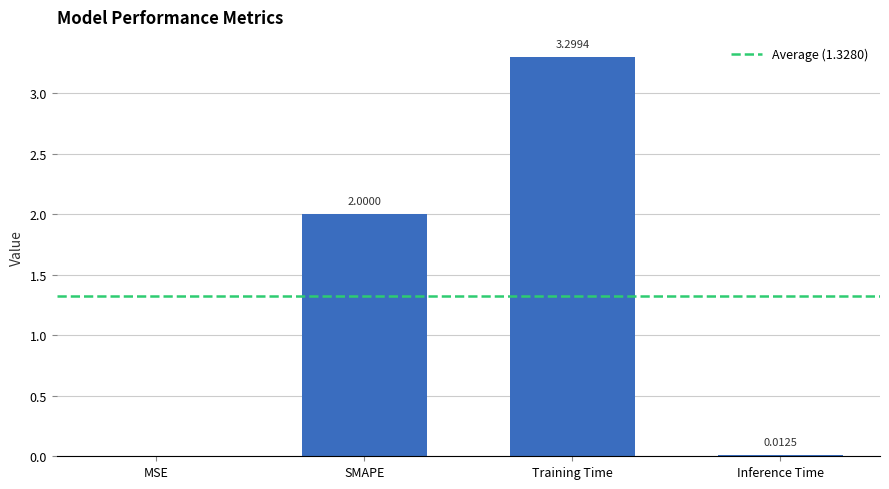

Are the bars horizontal?

No